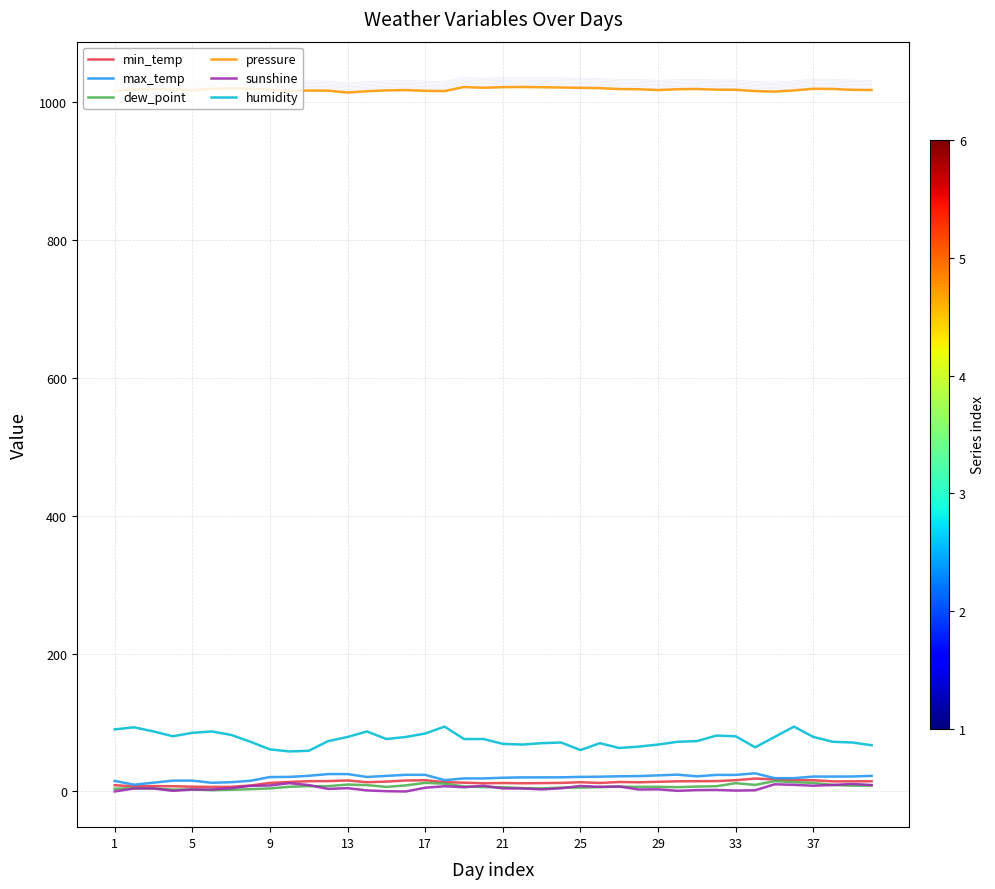

Where is pressure nearest to the value 1017?

38